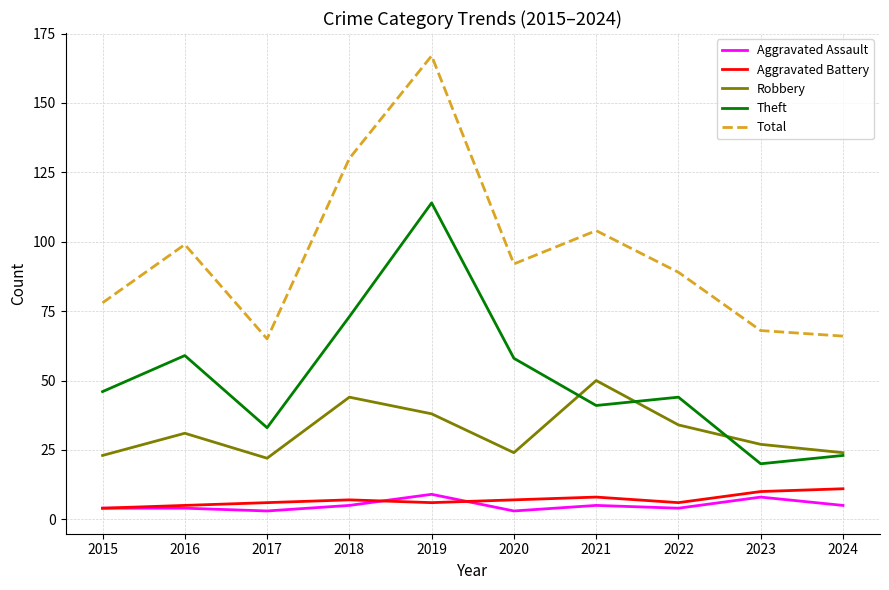

Reading right to left, list all the values displayed in this chart.

Aggravated Assault: 2024=5	2023=8	2022=4	2021=5	2020=3	2019=9	2018=5	2017=3	2016=4	2015=4
Aggravated Battery: 2024=11	2023=10	2022=6	2021=8	2020=7	2019=6	2018=7	2017=6	2016=5	2015=4
Robbery: 2024=24	2023=27	2022=34	2021=50	2020=24	2019=38	2018=44	2017=22	2016=31	2015=23
Theft: 2024=23	2023=20	2022=44	2021=41	2020=58	2019=114	2018=73	2017=33	2016=59	2015=46
Total: 2024=66	2023=68	2022=89	2021=104	2020=92	2019=167	2018=130	2017=65	2016=99	2015=78